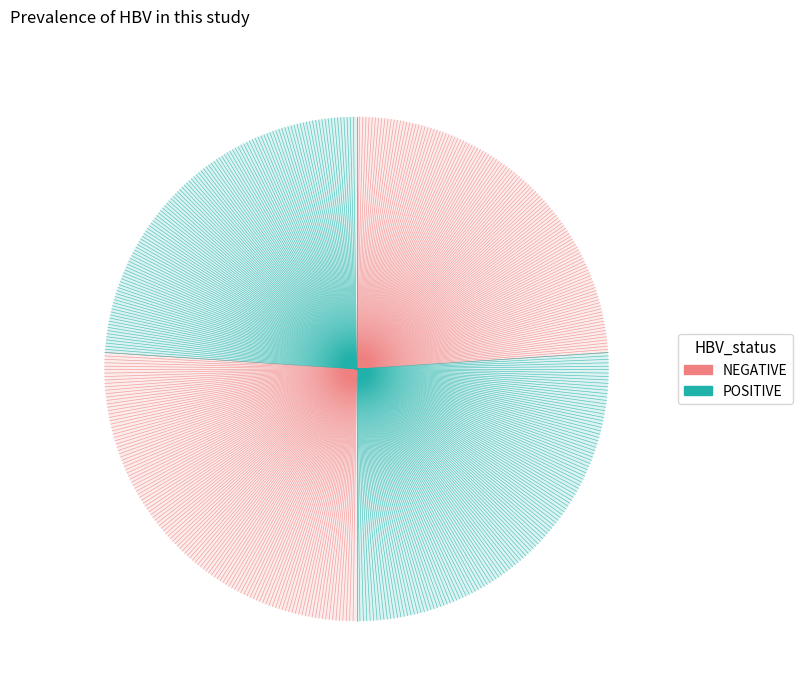

How many segments does this pie chart have?

4